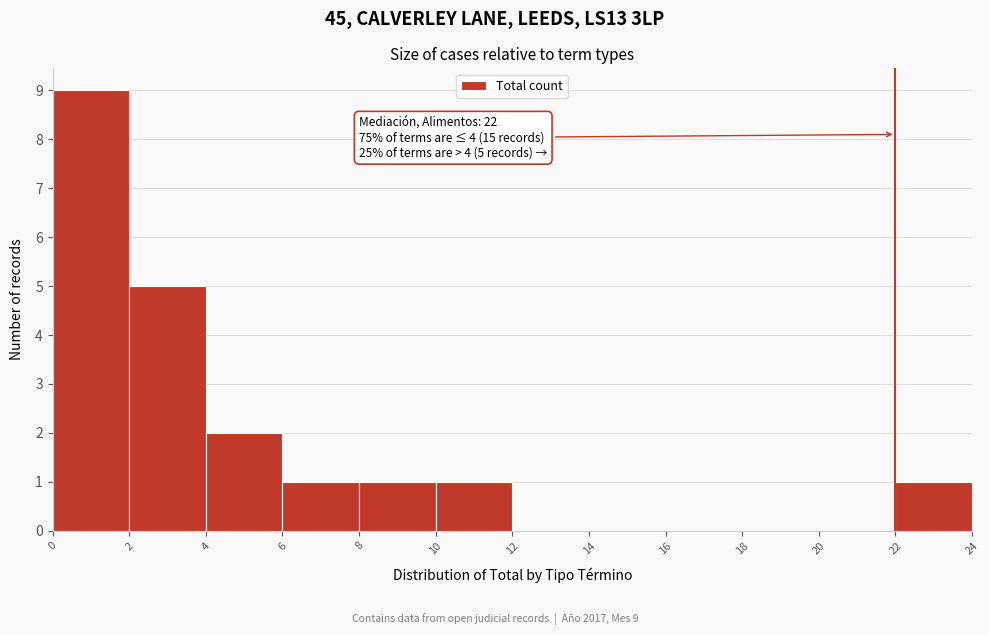

Which range on the x-axis has the tallest bar?

0 to 2